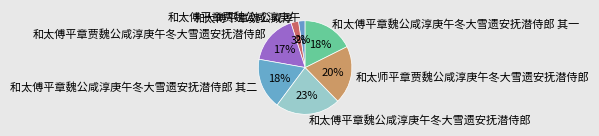

Approximately how many times larger is the value at 和太傅平章魏公咸淳庚午冬大雪遗安抚潜侍郎 其二 compared to 和太师平章贾魏公咸淳庚午冬大雪遗安抚潜侍郎?

0.9